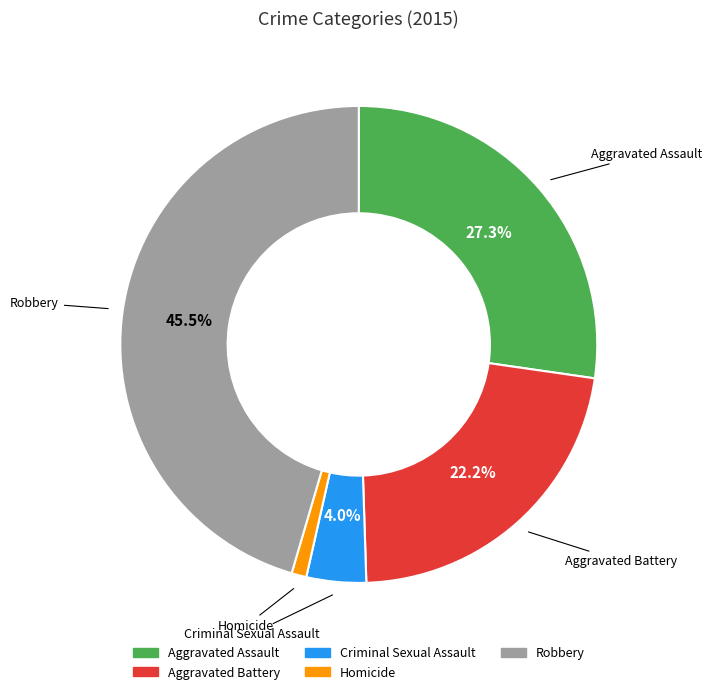

True or false: Aggravated Assault accounts for 27% of the total.

True